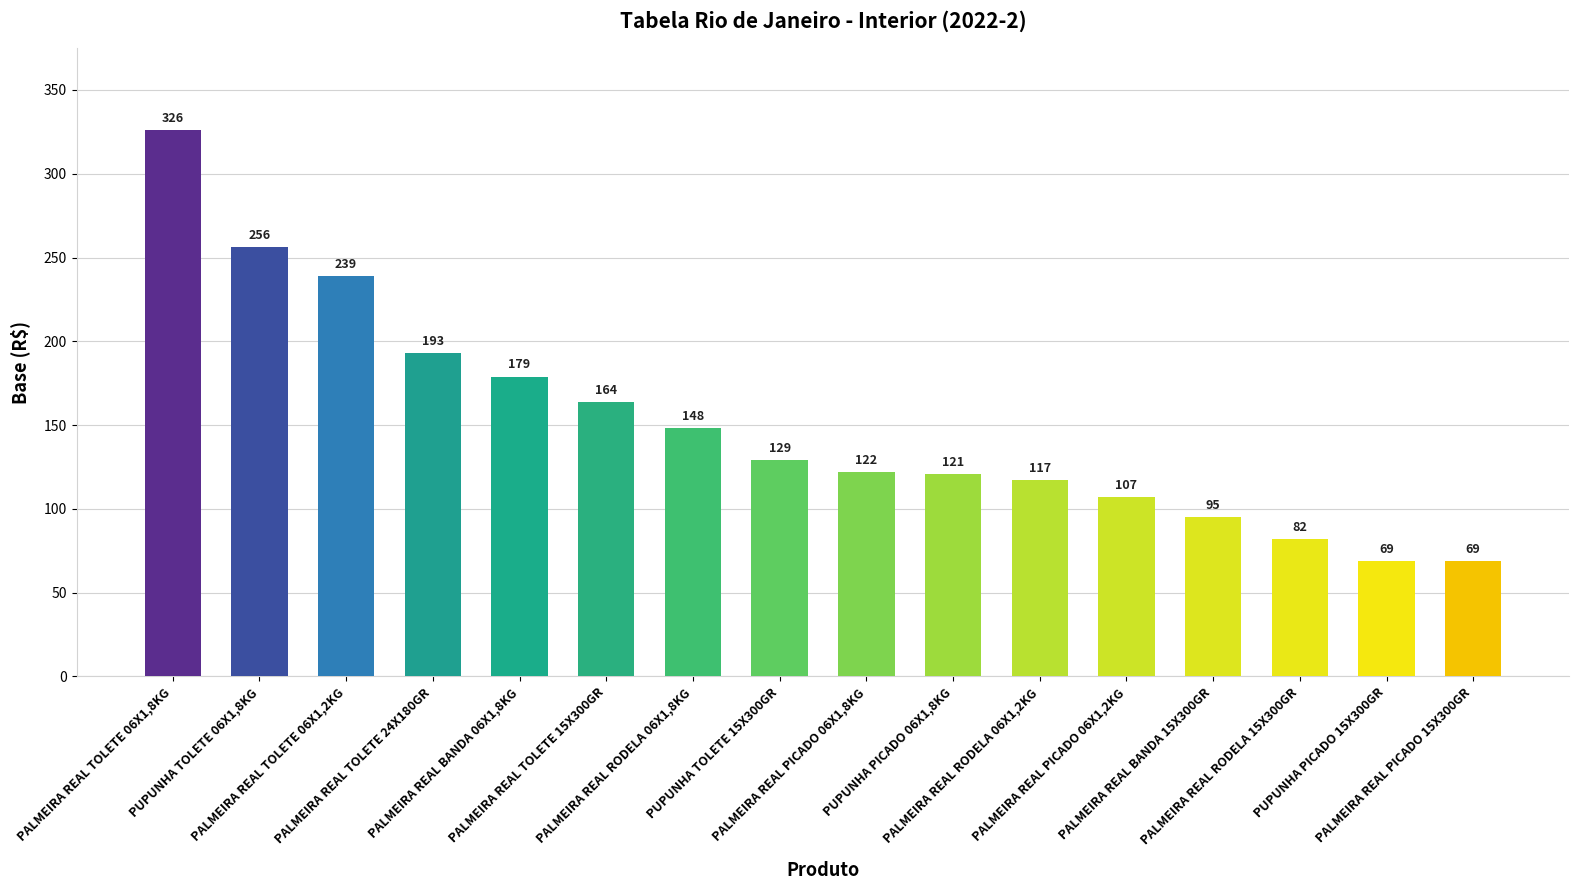

What is the difference between the maximum and minimum values?

257